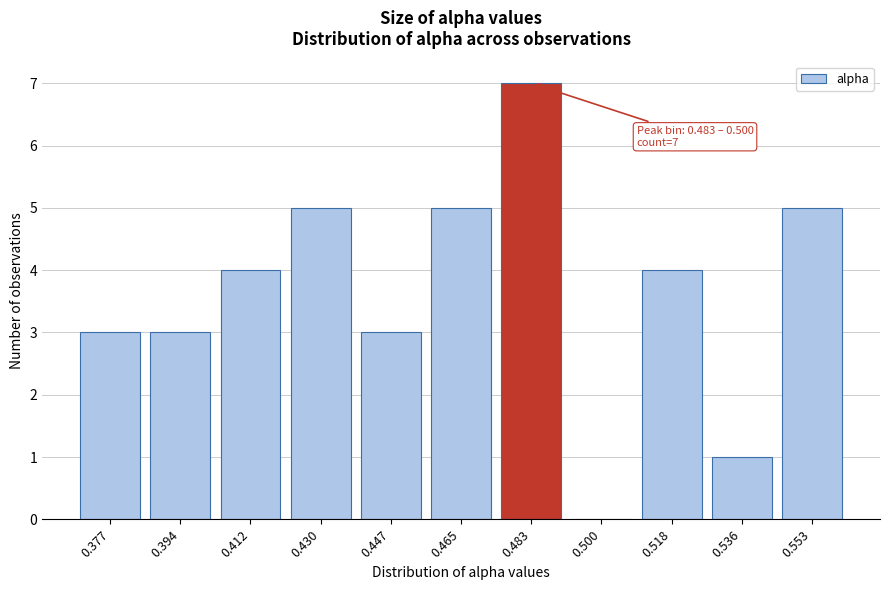

Reading left to right, transcribe all the data shown in this chart.

0.377=3	0.394=3	0.412=4	0.430=5	0.447=3	0.465=5	0.483=7	0.500=0	0.518=4	0.536=1	0.553=5